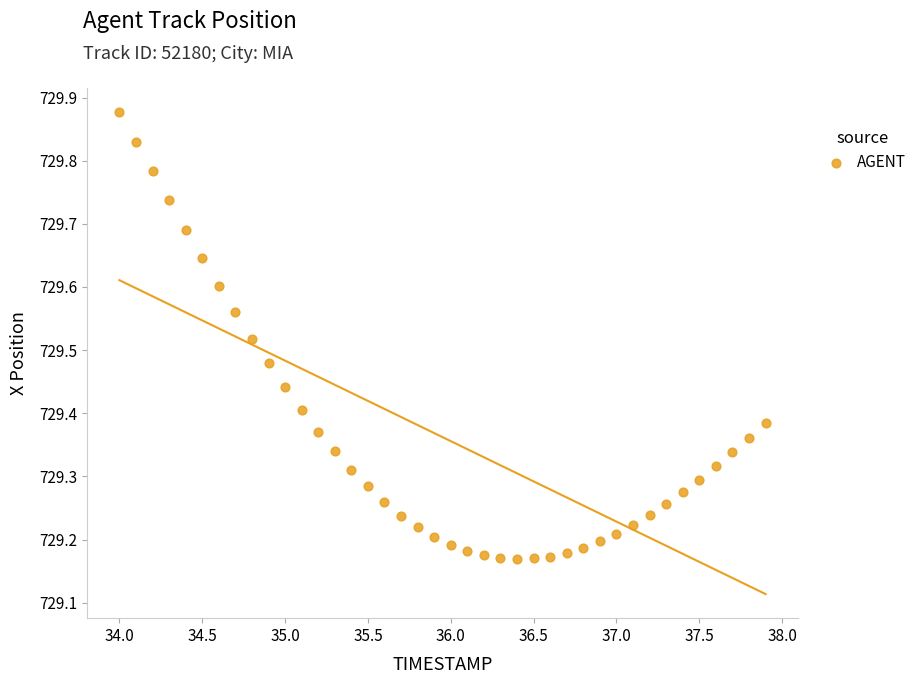

What is the range of Y values (max minus min)?

0.7